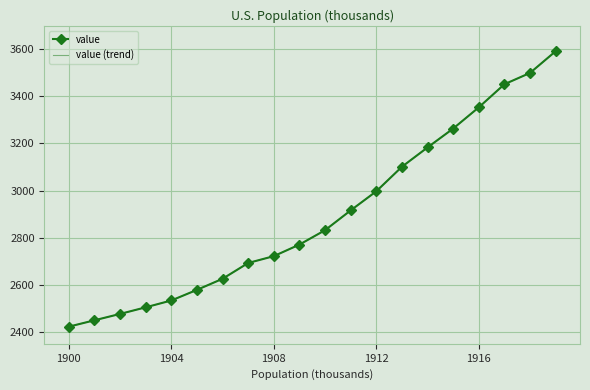

Which series has the widest spread of values?

value